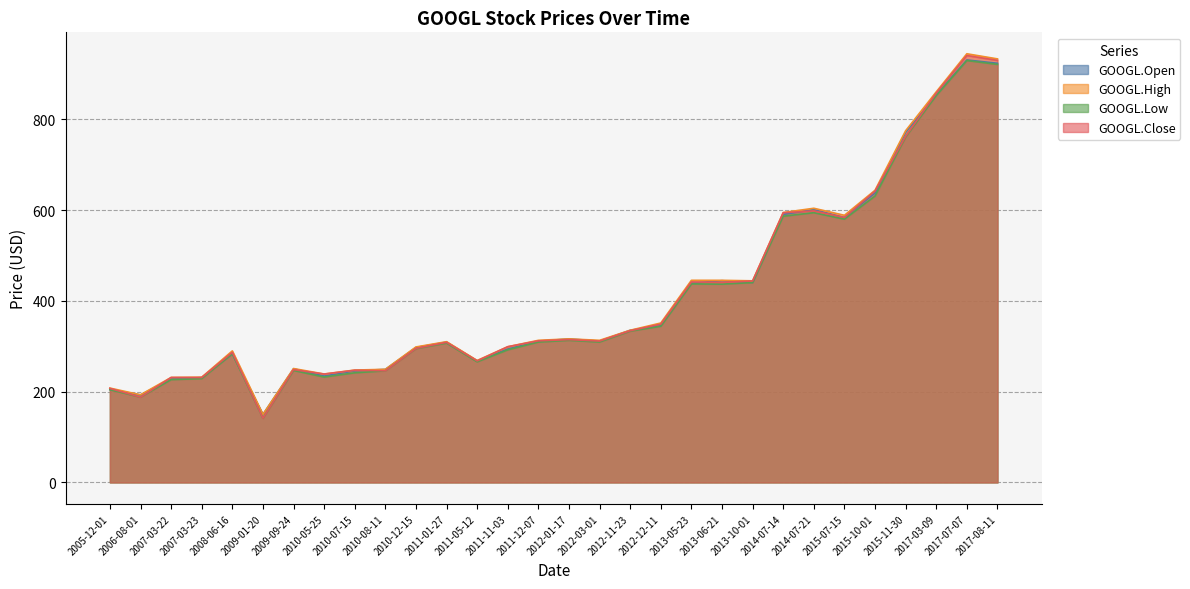

What is the difference between the maximum and minimum values in the GOOGL.Open series?

781.3